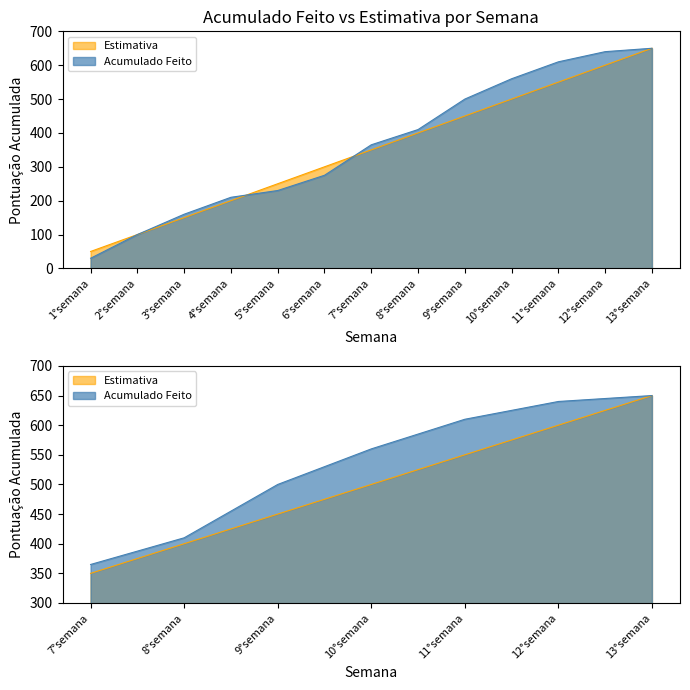

The Estimativa series shows 769 at 10°semana. True or false?

False